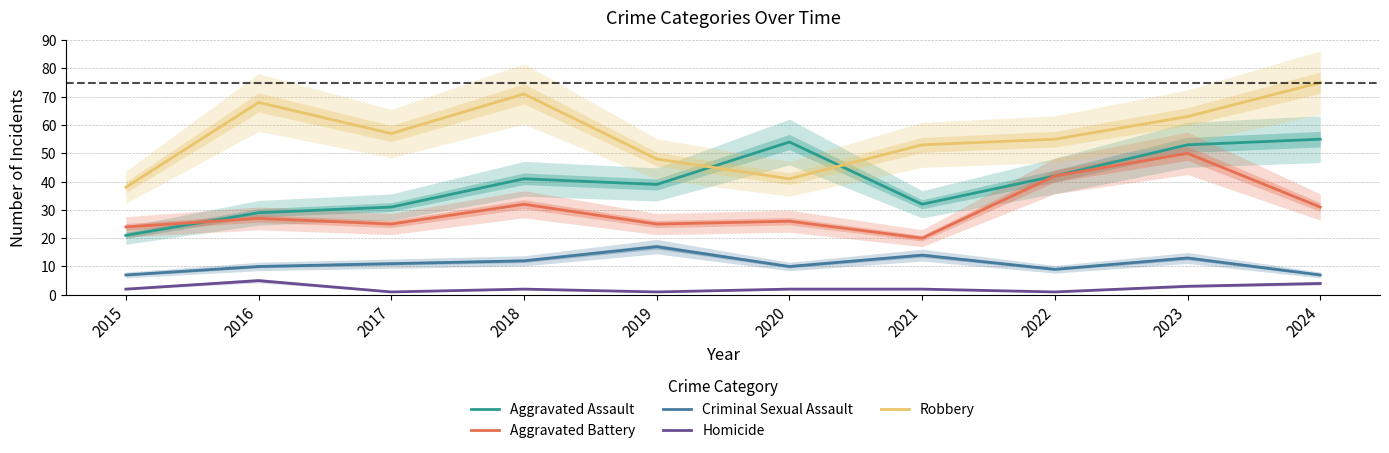

True or false: Criminal Sexual Assault has a value of 12 at 2015.

False